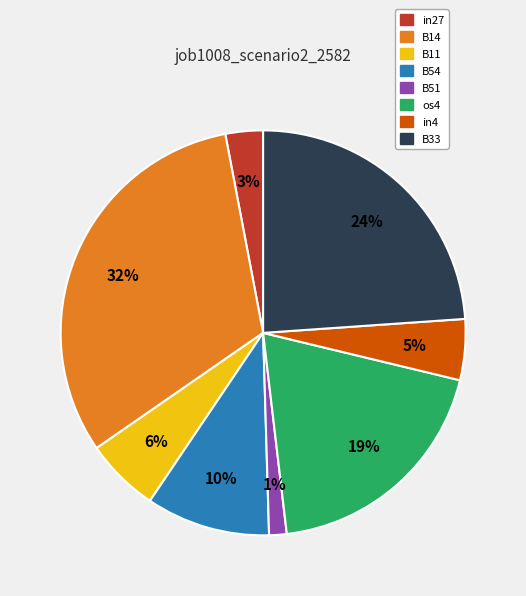

True or false: in4 accounts for 18% of the total.

False